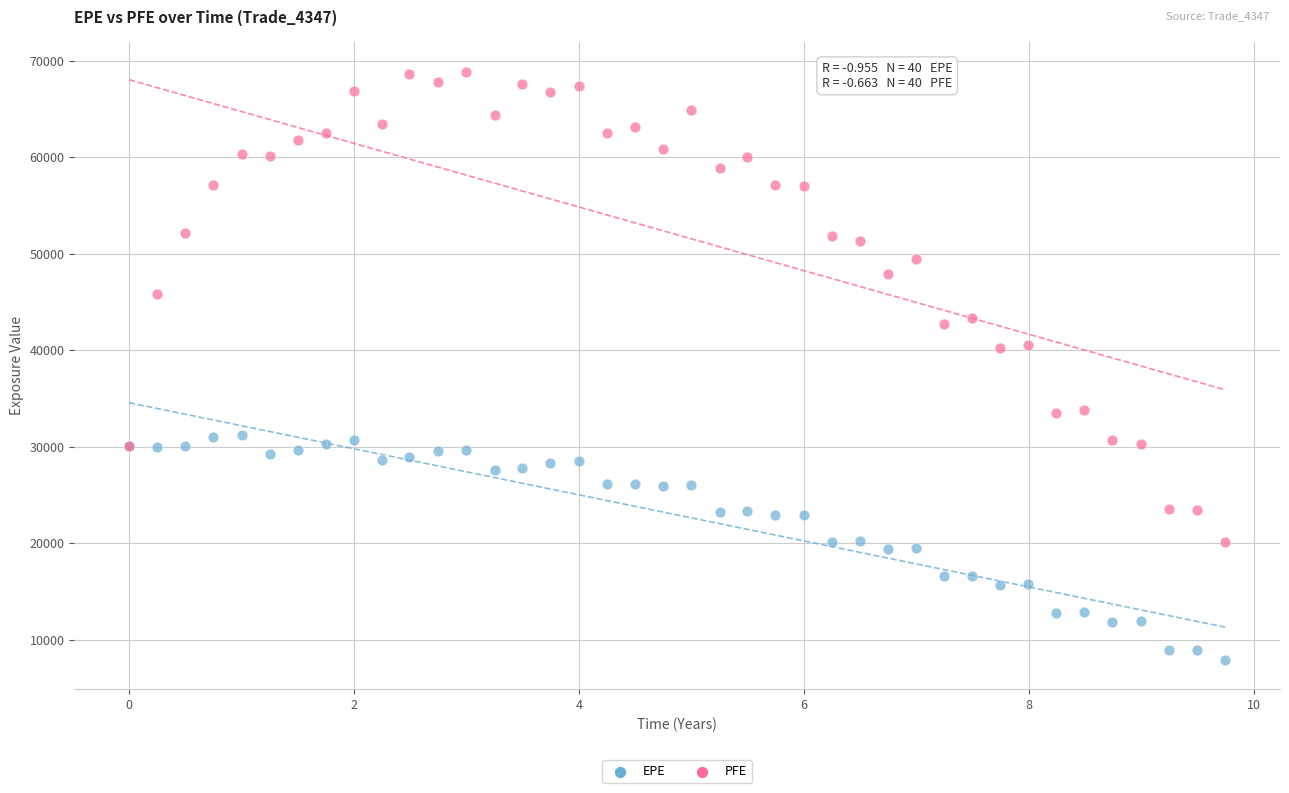

What is the X range (max minus min) for the scatter plot?

9.7